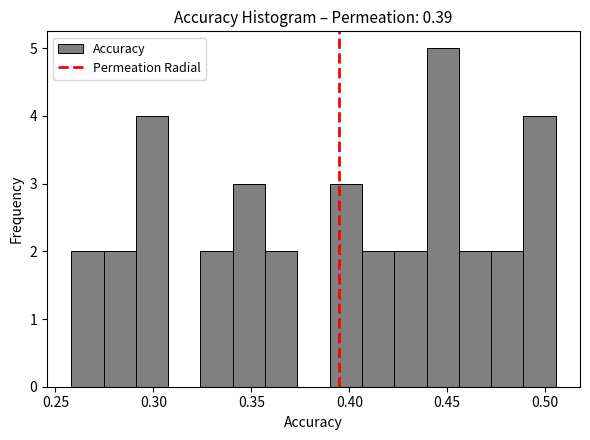

Read against the x-axis, roughly where is the centre of the tallest bar?

0.450